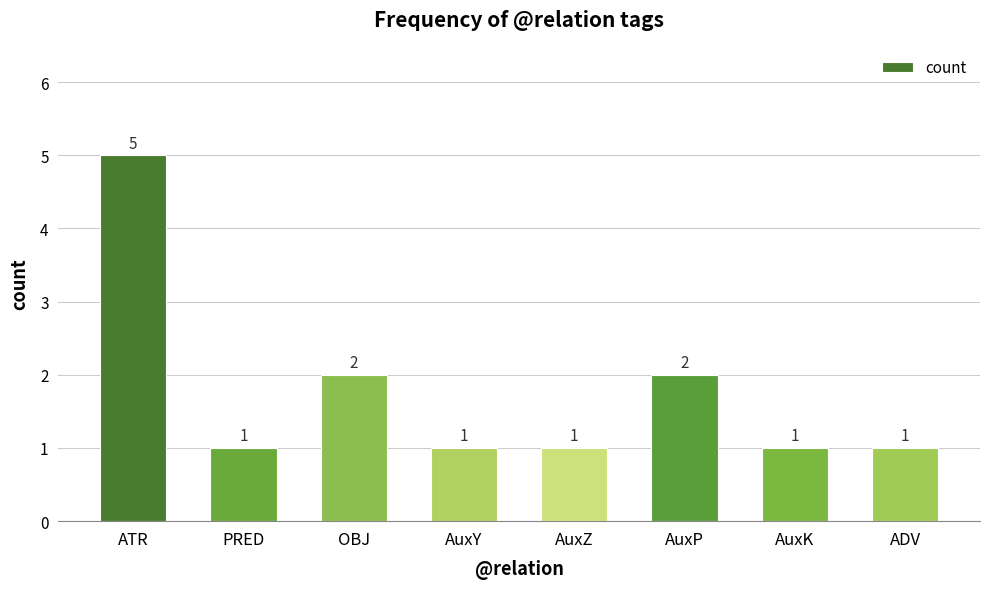

How many bars are there in total?

8